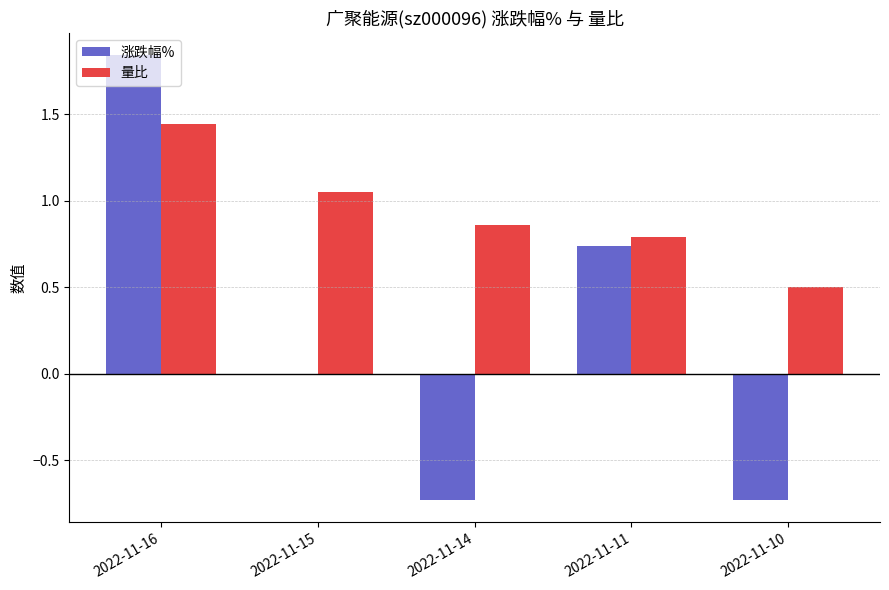

Which category has the highest value across all series?

2022-11-16